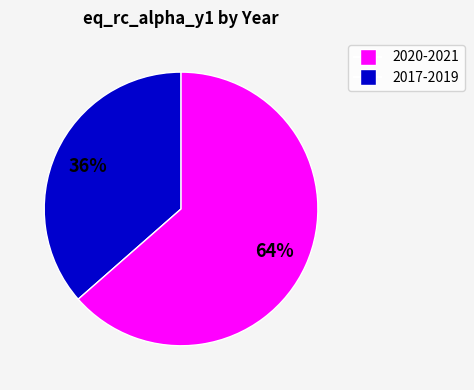

To the nearest percent, what is the average slice percentage?

50%